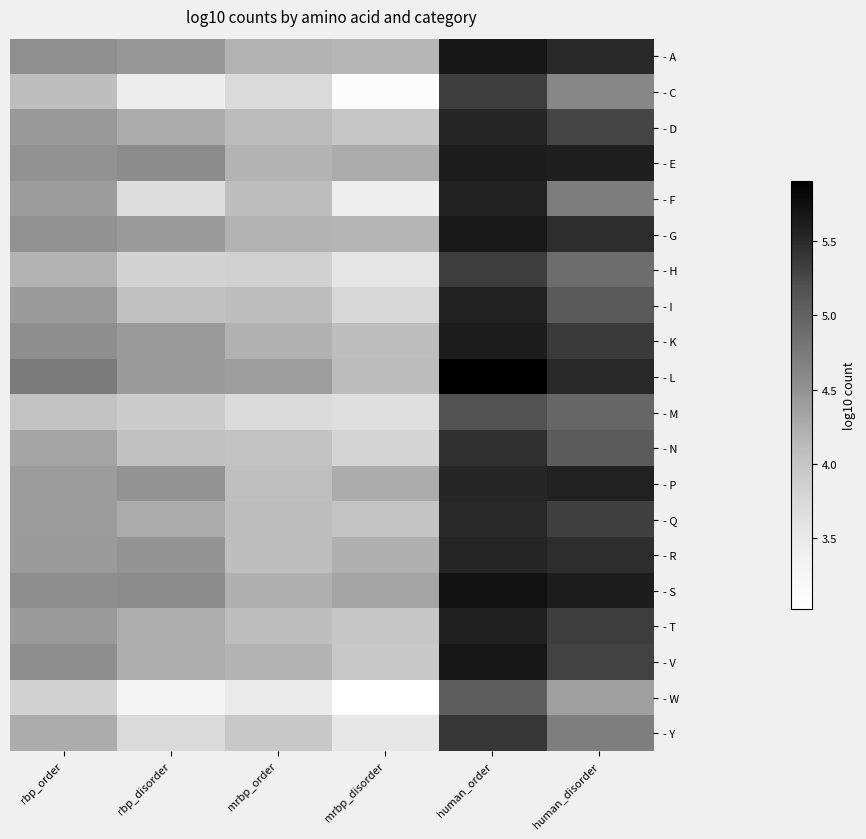

At which category is the sum across all series the highest?

human_order